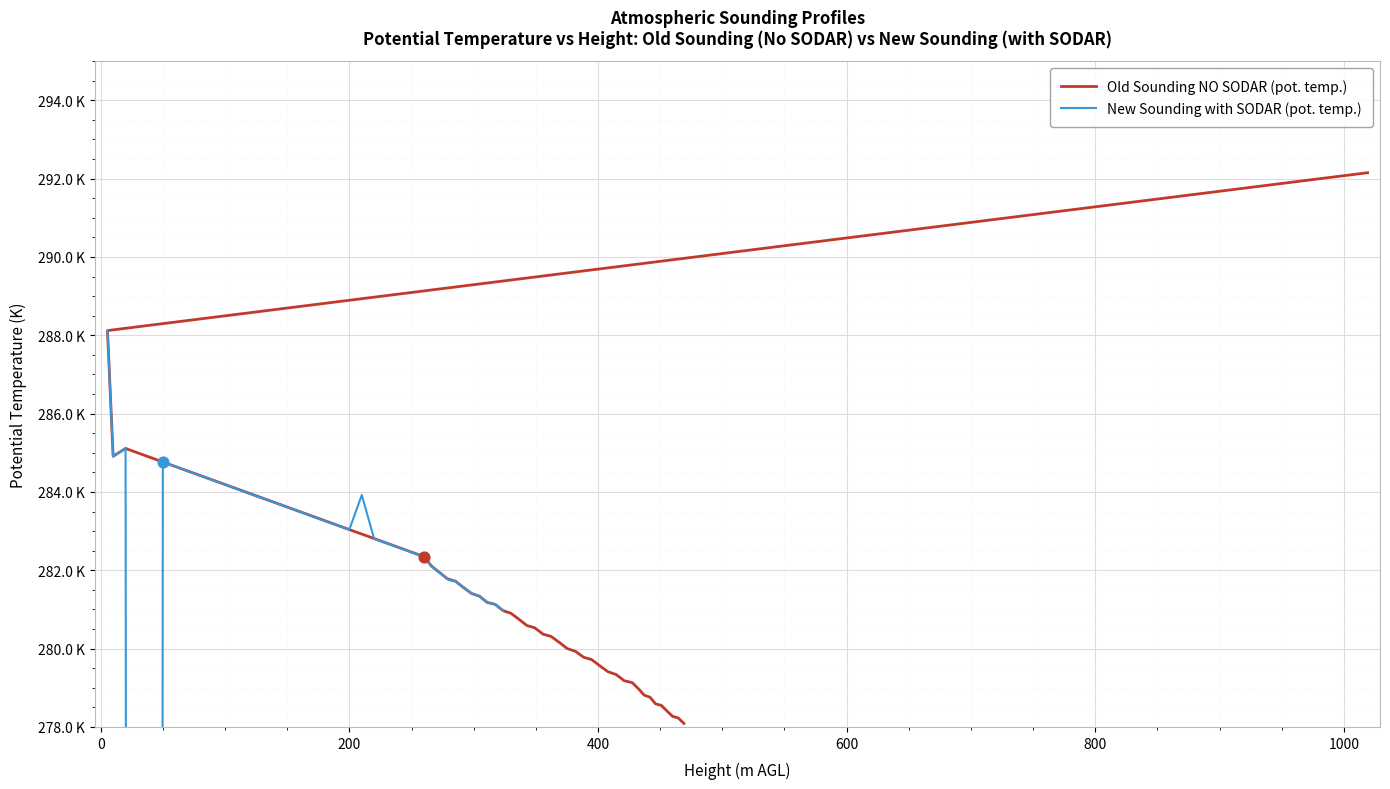

At how many categories does at least one series exceed 69?

40